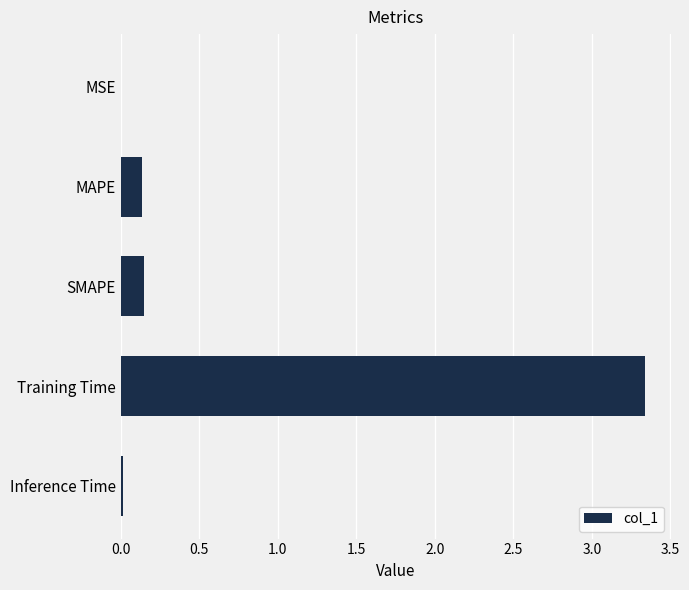

The chart shows a value of 5.8 at Training Time. True or false?

False